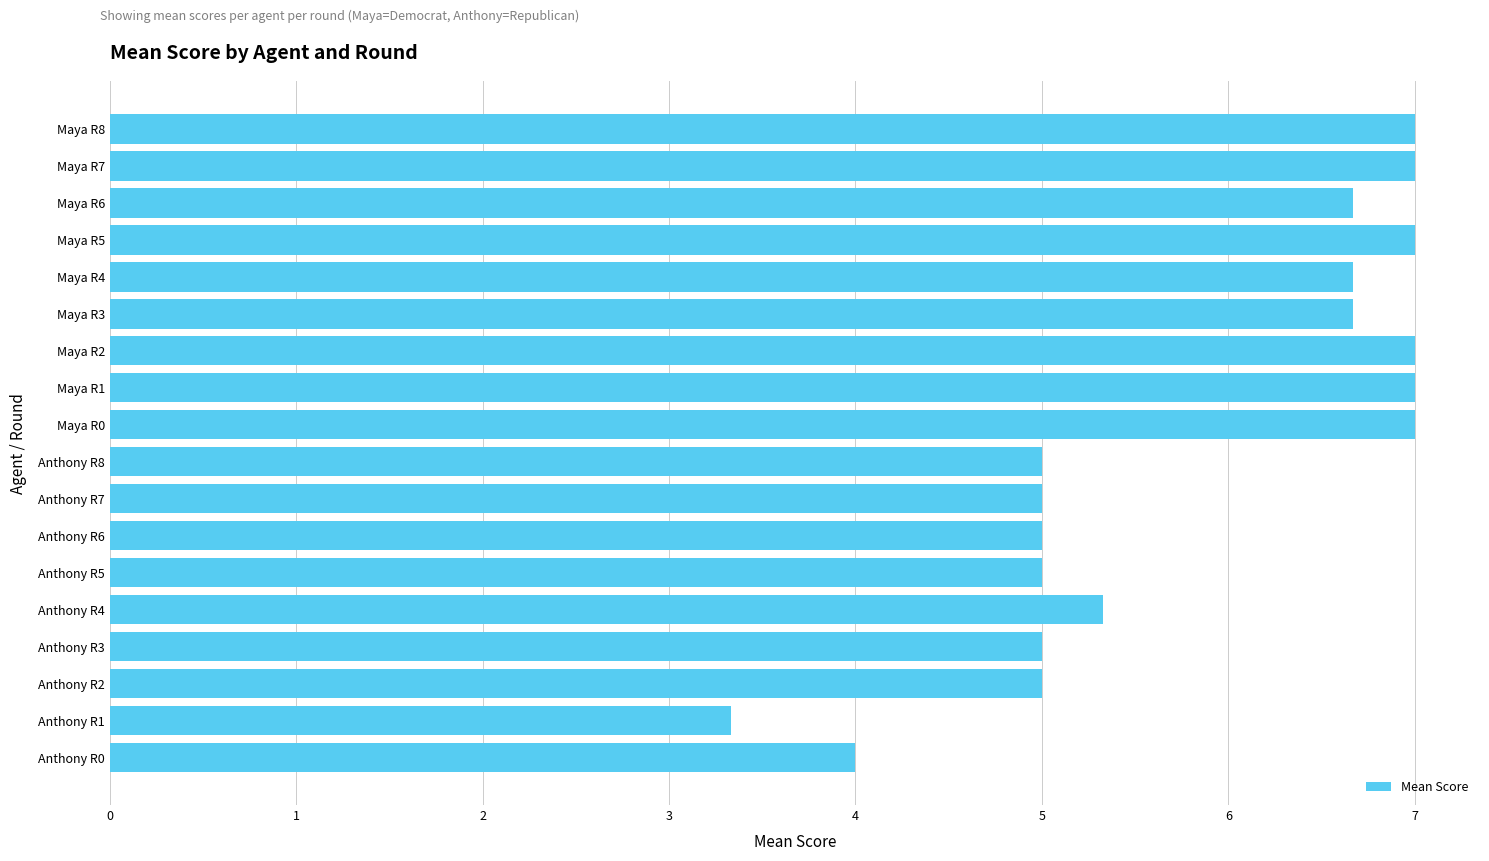

Is it true that the value at Anthony R1 is 3.3?

True